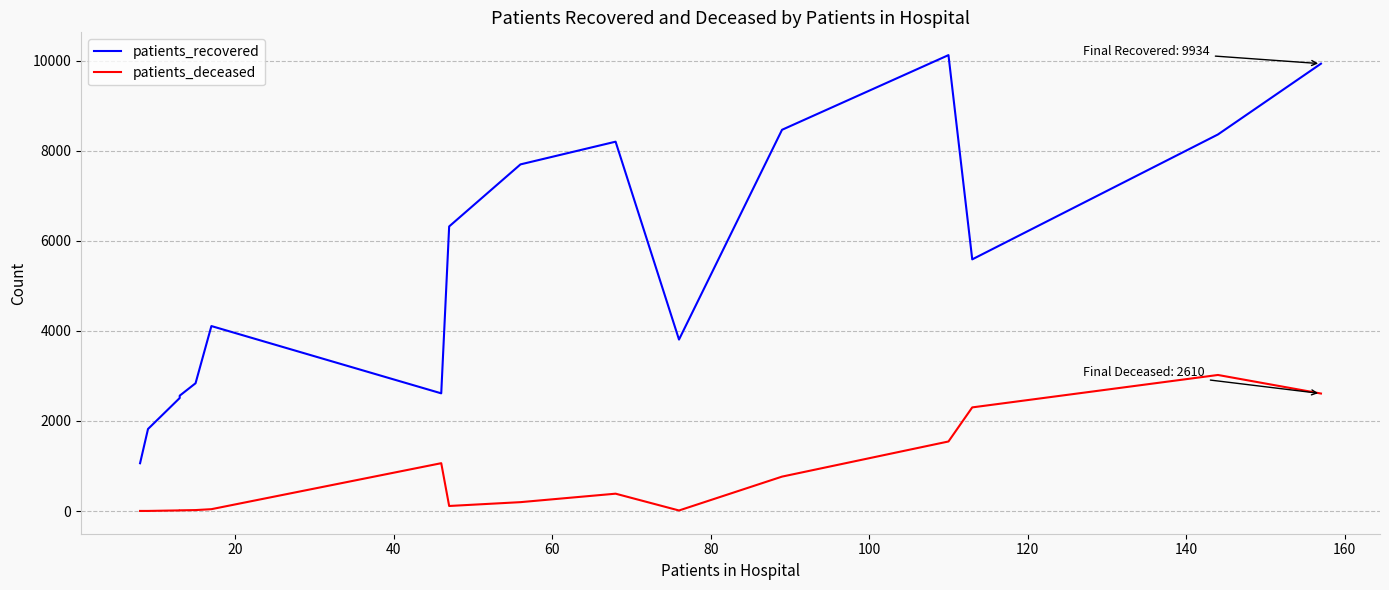

How many data points in patients_deceased are less than 198?

8